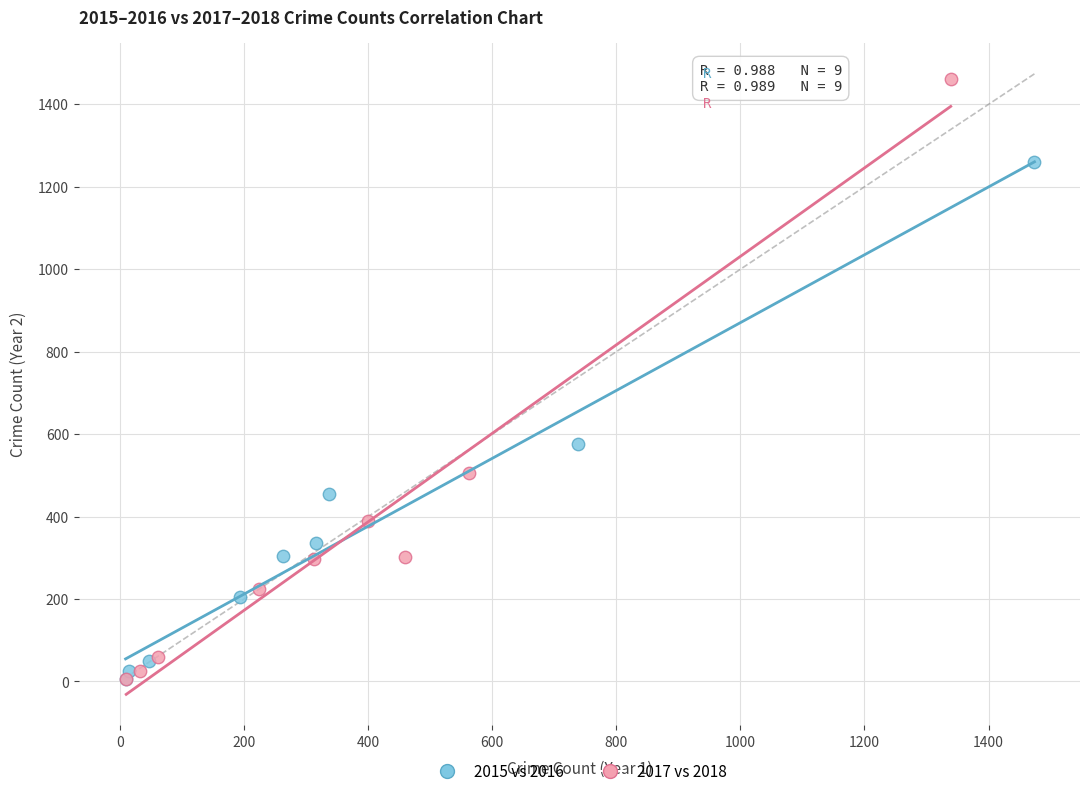

What are all the series names shown in the legend?

2015 vs 2016, 2017 vs 2018